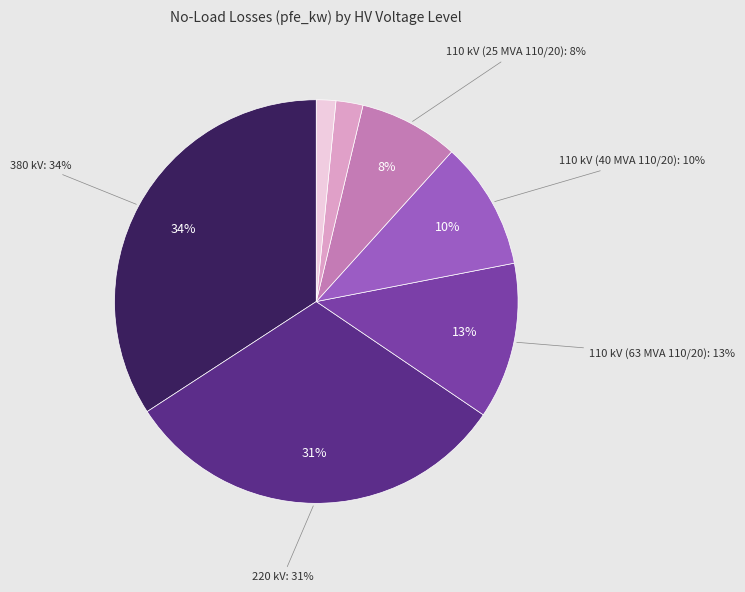

To the nearest percent, what is the difference between the 110 (40 MVA 110/20) and 220 slice percentages?

21%